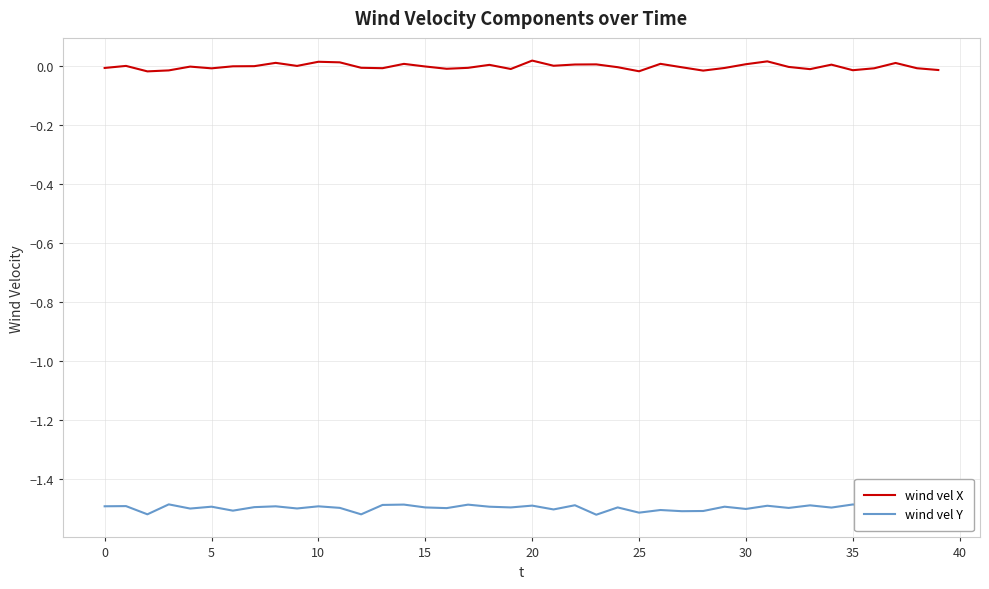

Rank the series by their maximum value, from lowest to highest.

wind vel Y, wind vel X